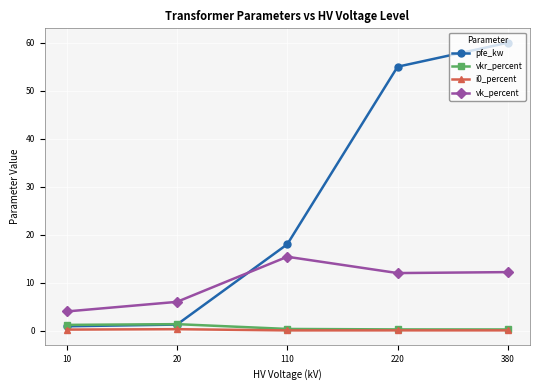

True or false: vk_percent has a value of 12.0 at 220.

True